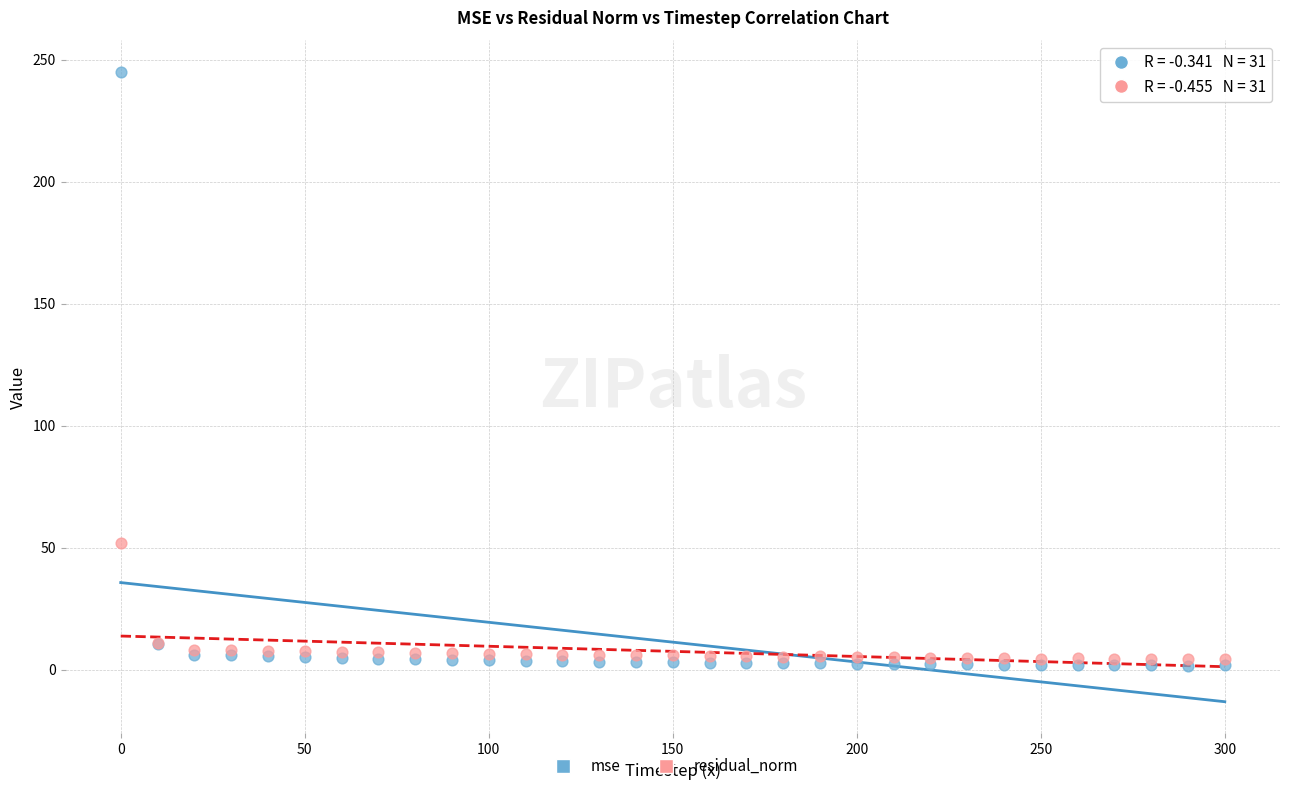

In the mse series, what Y value is closest to 123?

10.7